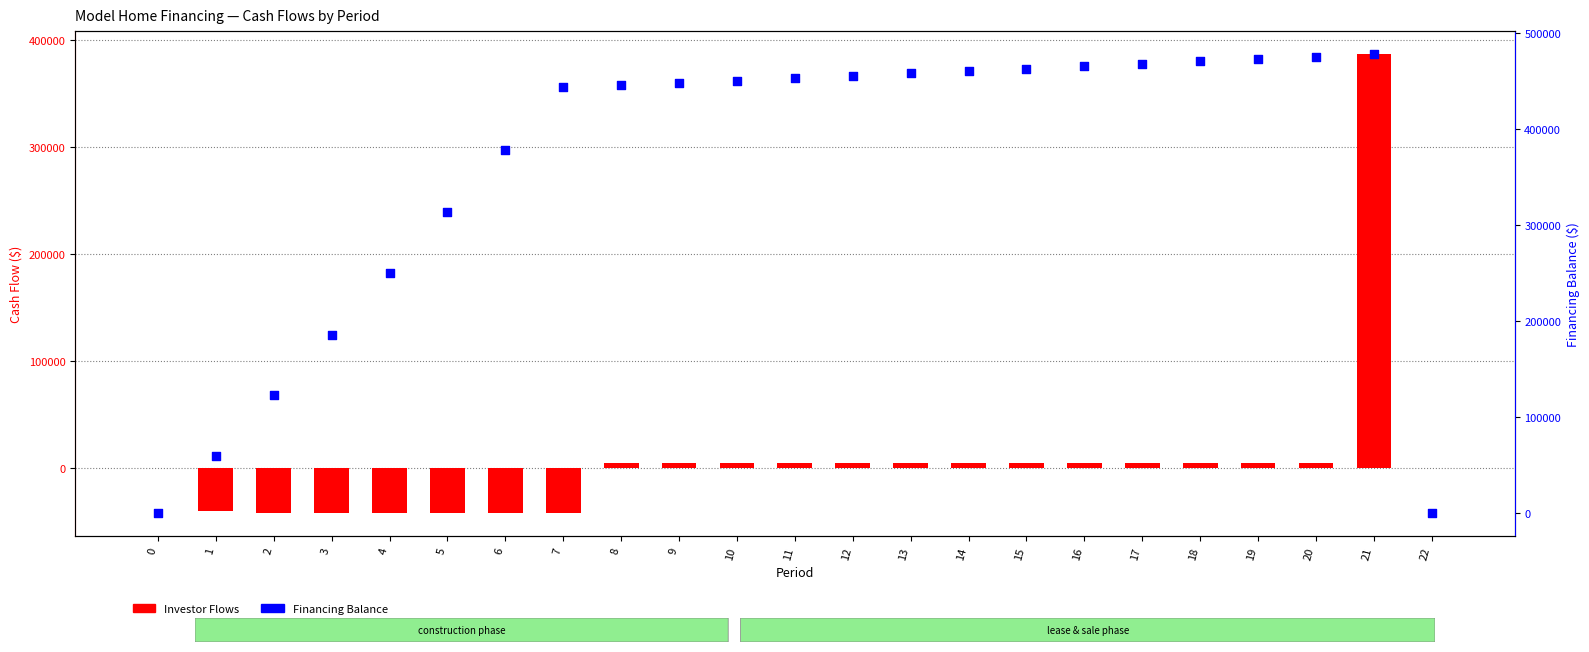

What is the total value across all series at 2?

80646.1